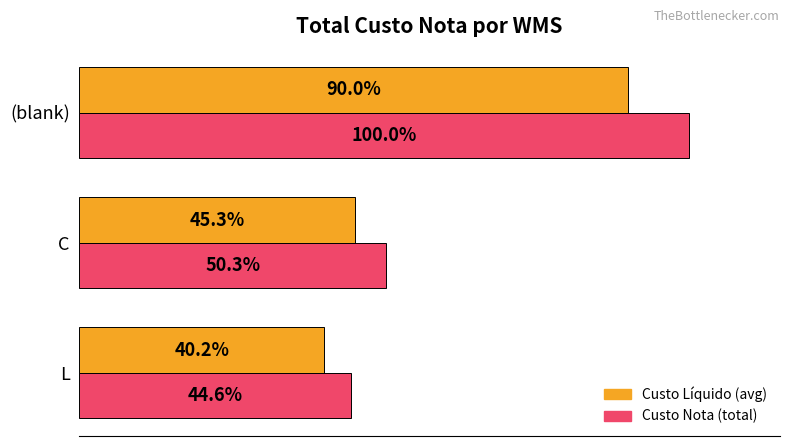

Which category has the highest value across all series?

(blank)